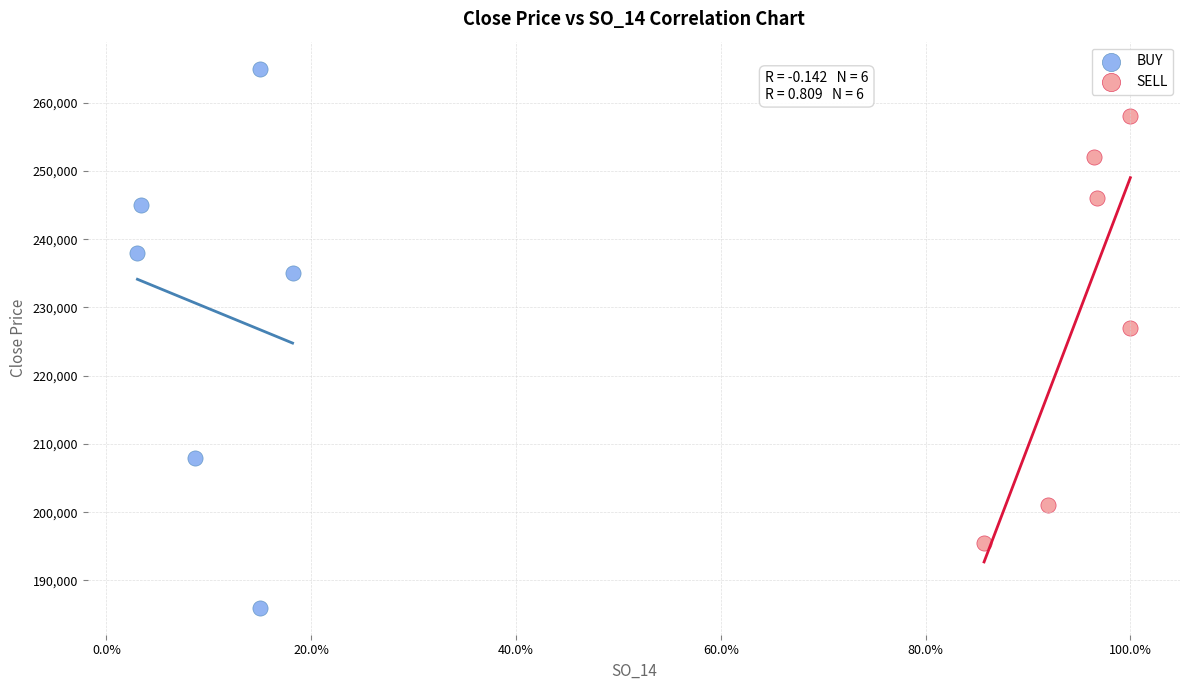

Which series reaches the minimum Y coordinate?

BUY